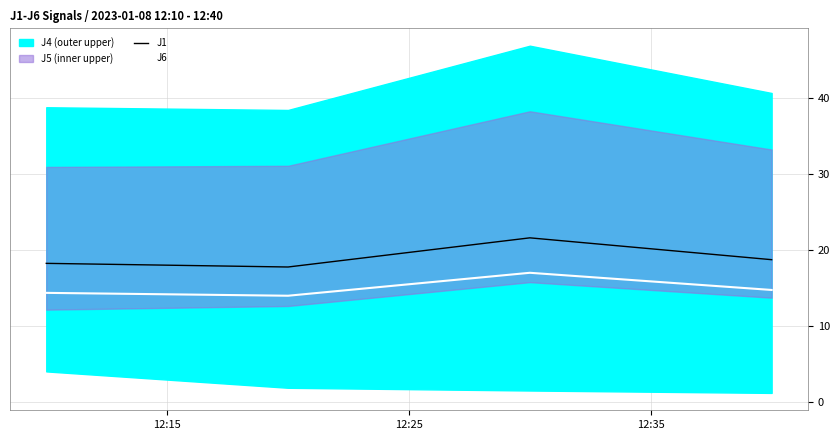

What is the difference between the second highest and second lowest values in the J1 series?

0.5